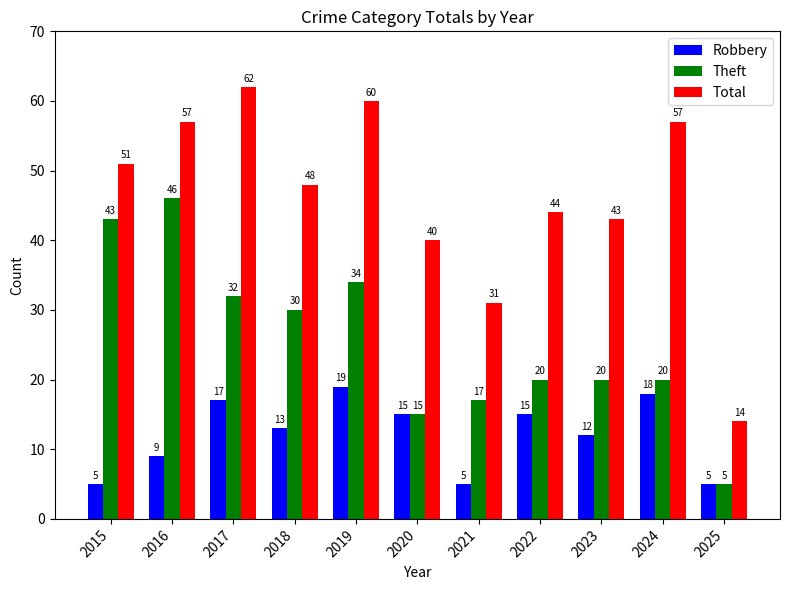

What are all the series names shown in the legend?

Robbery, Theft, Total